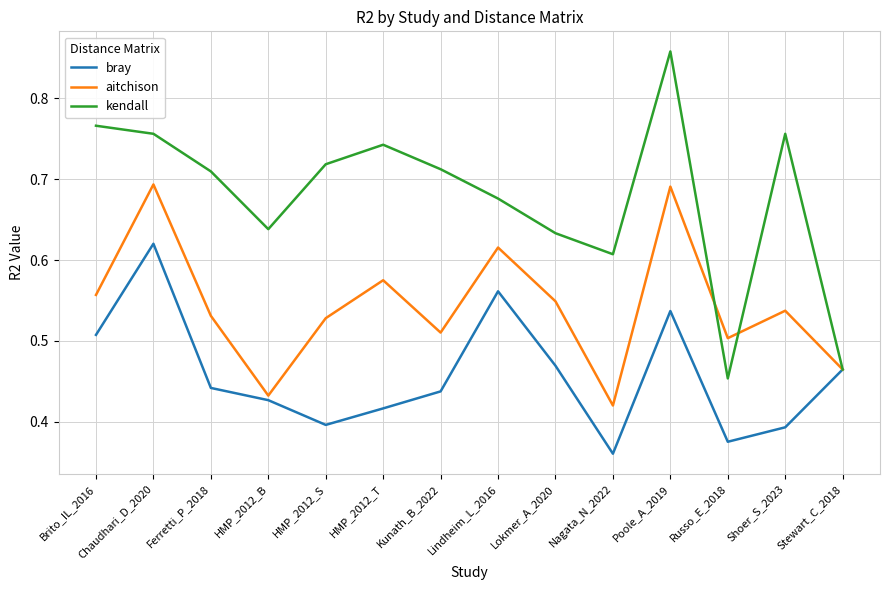

Rank the series at Nagata_N_2022 from highest to lowest value.

kendall, aitchison, bray